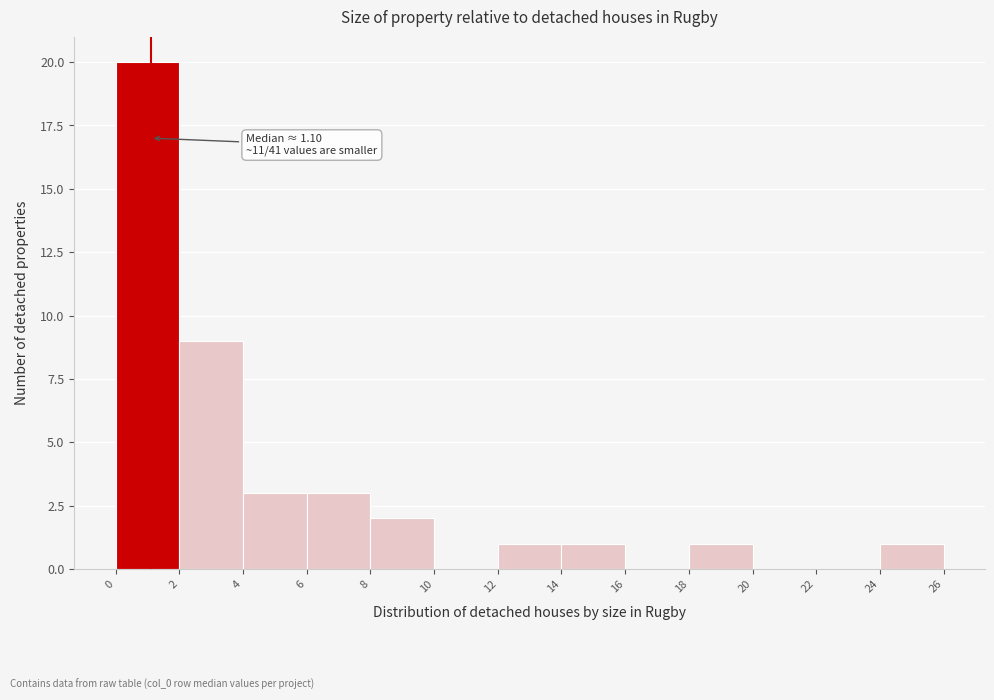

Over which range of the x-axis is the bar tallest?

0 to 2